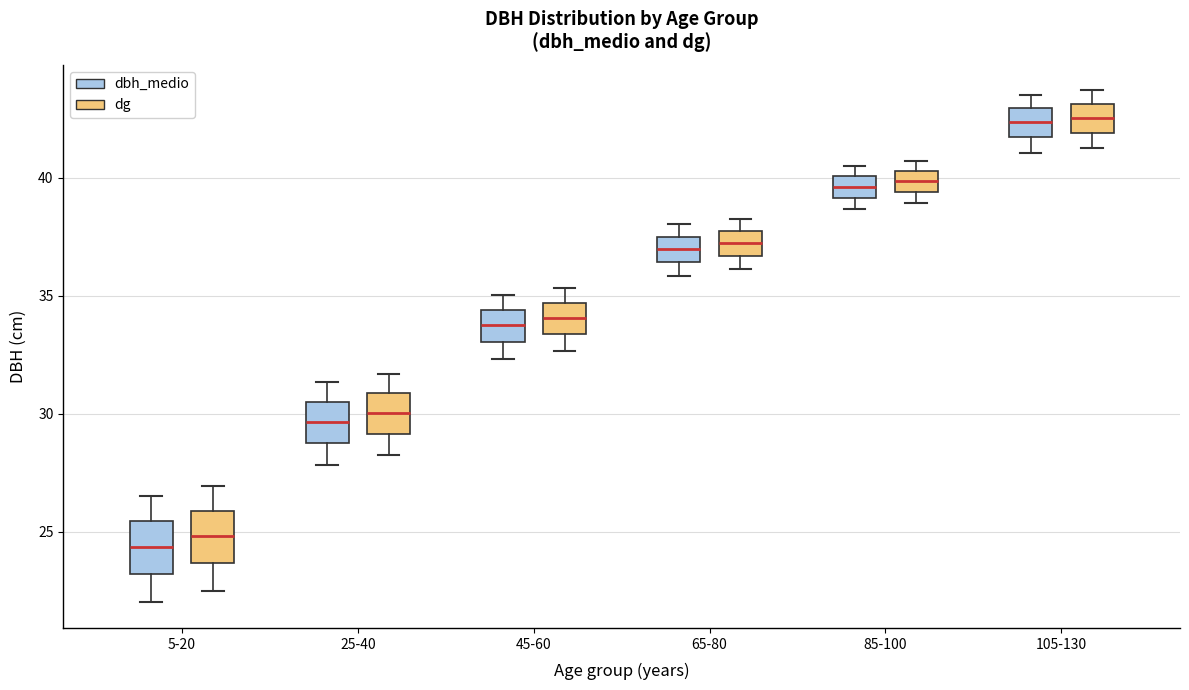

Reading left to right, transcribe this box plot: for each box, give where its median line is, the range the box spans, and where its two whiskers end, as read against the y-axis. The values are not printed on the chart, so give them approximately, as read against the axis.

5-20 (dbh_medio): median 24.5, box 23.0 to 25.5, whiskers 22.0 to 26.5
5-20 (dg): median 25.0, box 23.5 to 26.0, whiskers 22.5 to 27.0
25-40 (dbh_medio): median 29.5, box 29.0 to 30.5, whiskers 28.0 to 31.5
25-40 (dg): median 30.0, box 29.0 to 31.0, whiskers 28.0 to 31.5
45-60 (dbh_medio): median 34.0, box 33.0 to 34.5, whiskers 32.5 to 35.0
45-60 (dg): median 34.0, box 33.5 to 34.5, whiskers 32.5 to 35.5
65-80 (dbh_medio): median 37.0, box 36.5 to 37.5, whiskers 36.0 to 38.0
65-80 (dg): median 37.0, box 36.5 to 38.0, whiskers 36.0 to 38.5
85-100 (dbh_medio): median 39.5, box 39.0 to 40.0, whiskers 38.5 to 40.5
85-100 (dg): median 40.0, box 39.5 to 40.5, whiskers 39.0 to 40.5 (just above the box's upper edge)
105-130 (dbh_medio): median 42.5, box 41.5 to 43.0, whiskers 41.0 to 43.5
105-130 (dg): median 42.5, box 42.0 to 43.0, whiskers 41.5 to 43.5